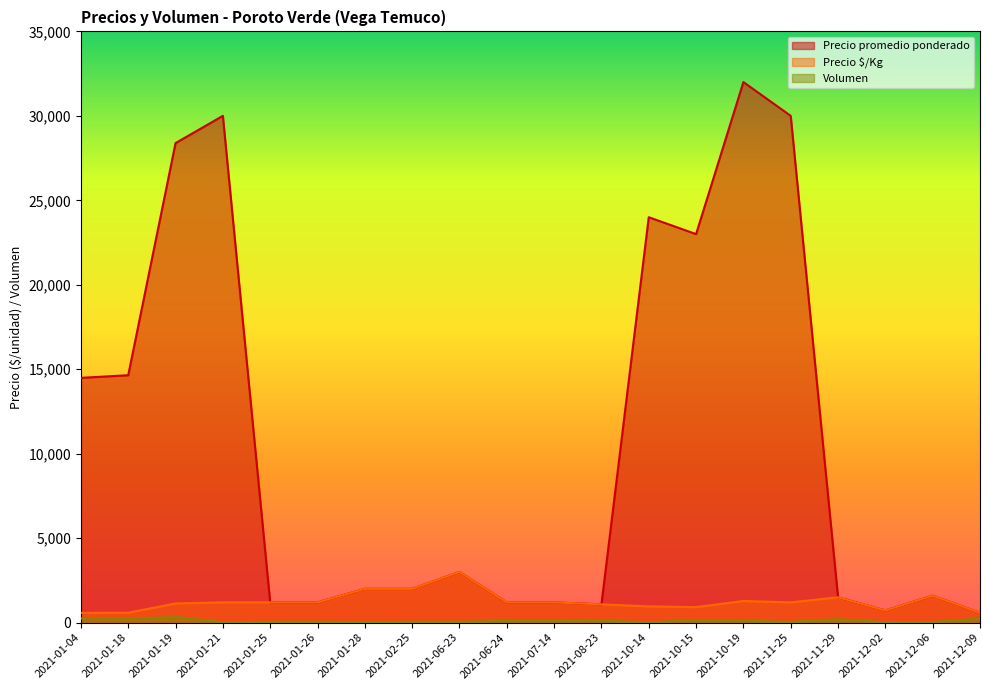

Between 2021-06-24 and 2021-11-25, which is larger?

2021-11-25